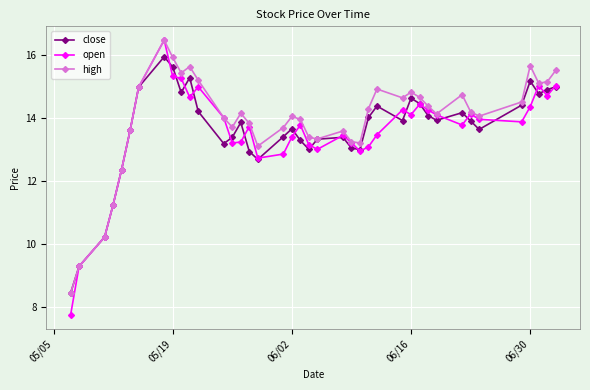

What is the lowest value of the open series?

7.8